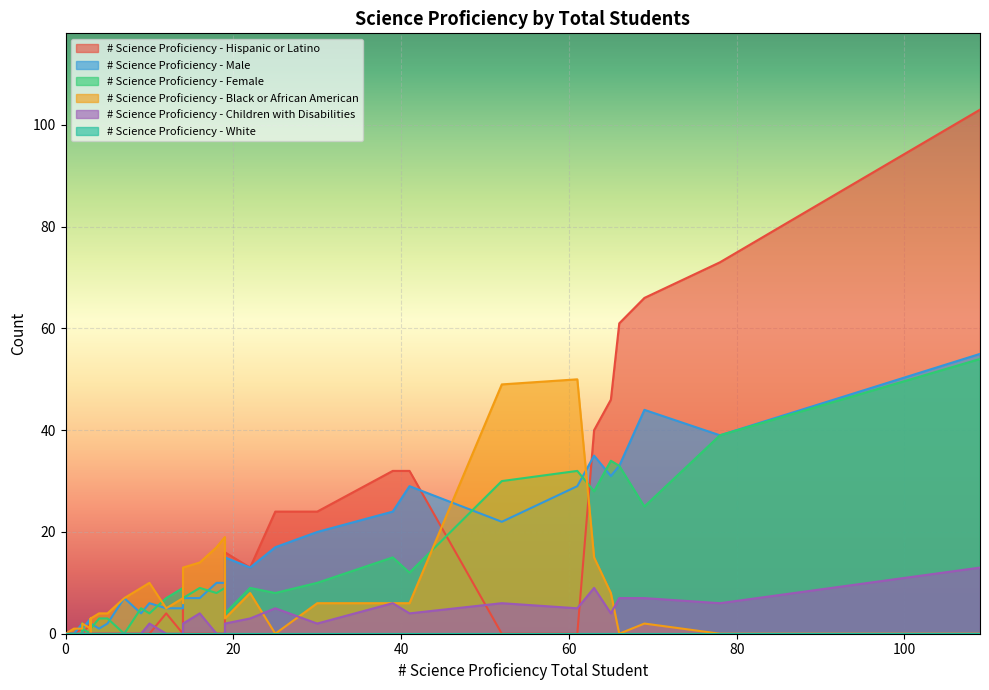

Rank the series by their maximum value, from highest to lowest.

# Science Proficiency - Hispanic or Latino, # Science Proficiency - Male, # Science Proficiency - Female, # Science Proficiency - Black or African American, # Science Proficiency - Children with Disabilities, # Science Proficiency - White